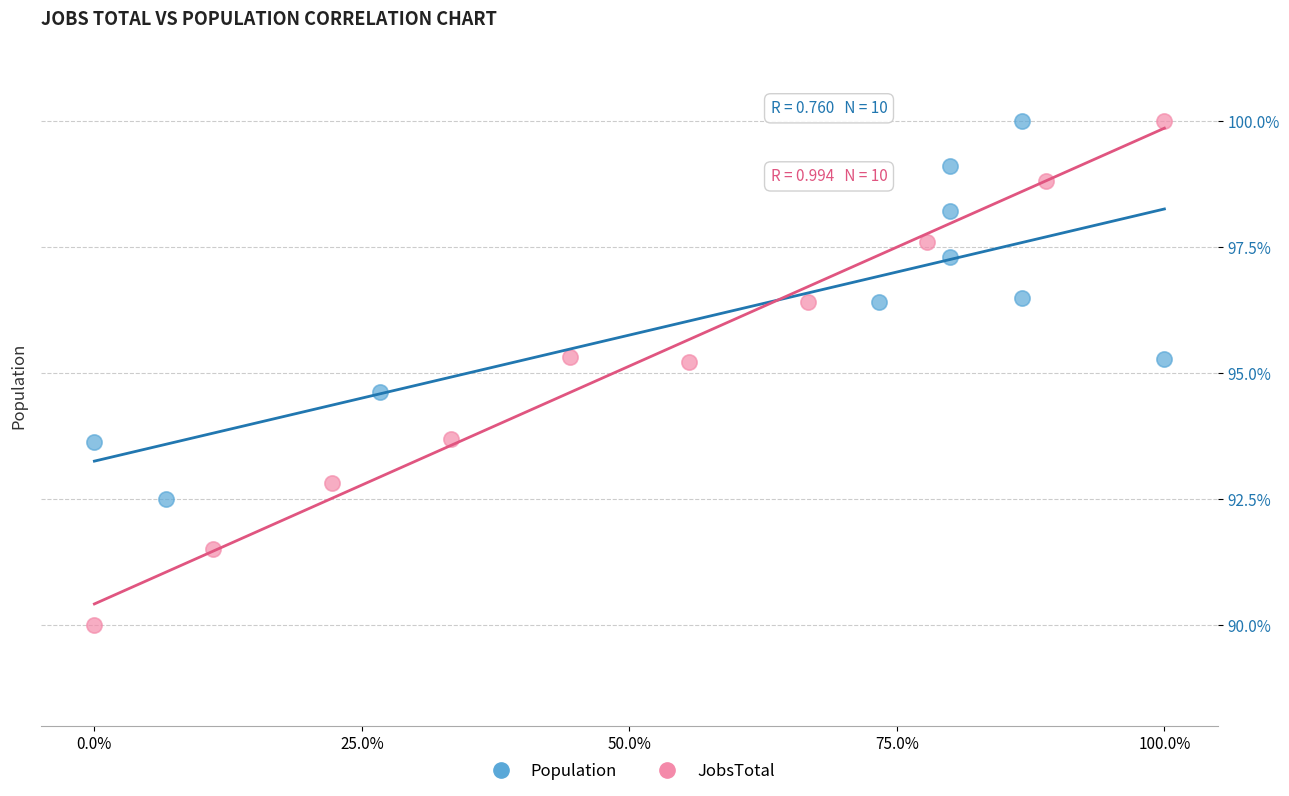

Which series has the largest Y range (max minus min)?

JobsTotal